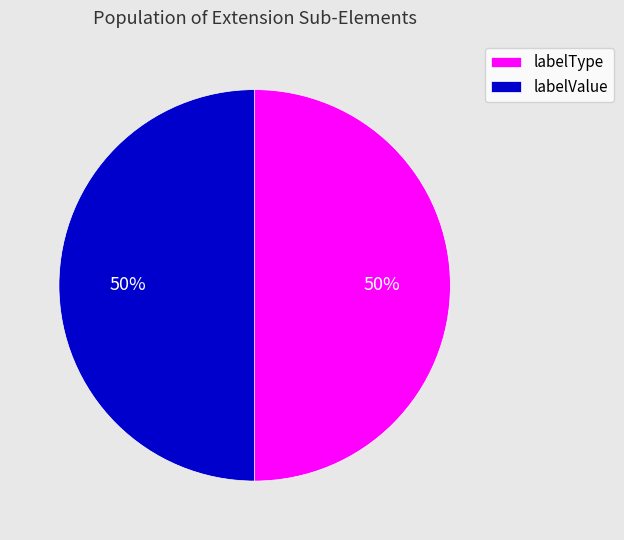

The labelType slice represents 41% of the pie. True or false?

False